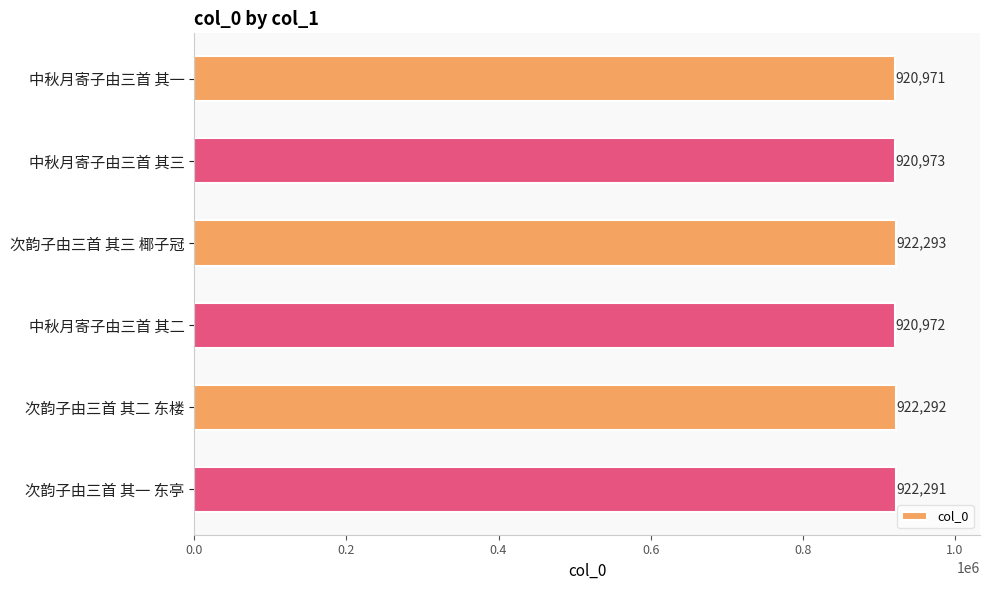

Which has a higher value, 中秋月寄子由三首 其二 or 中秋月寄子由三首 其三?

中秋月寄子由三首 其三